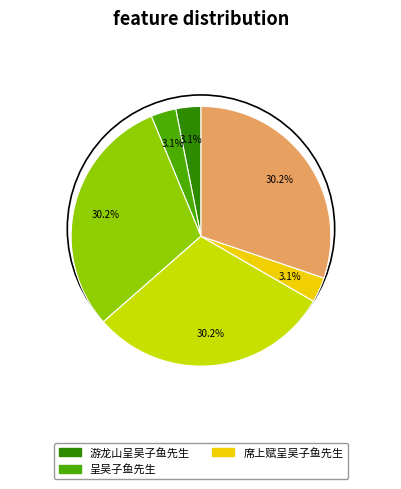

Is there a majority slice in this chart?

No